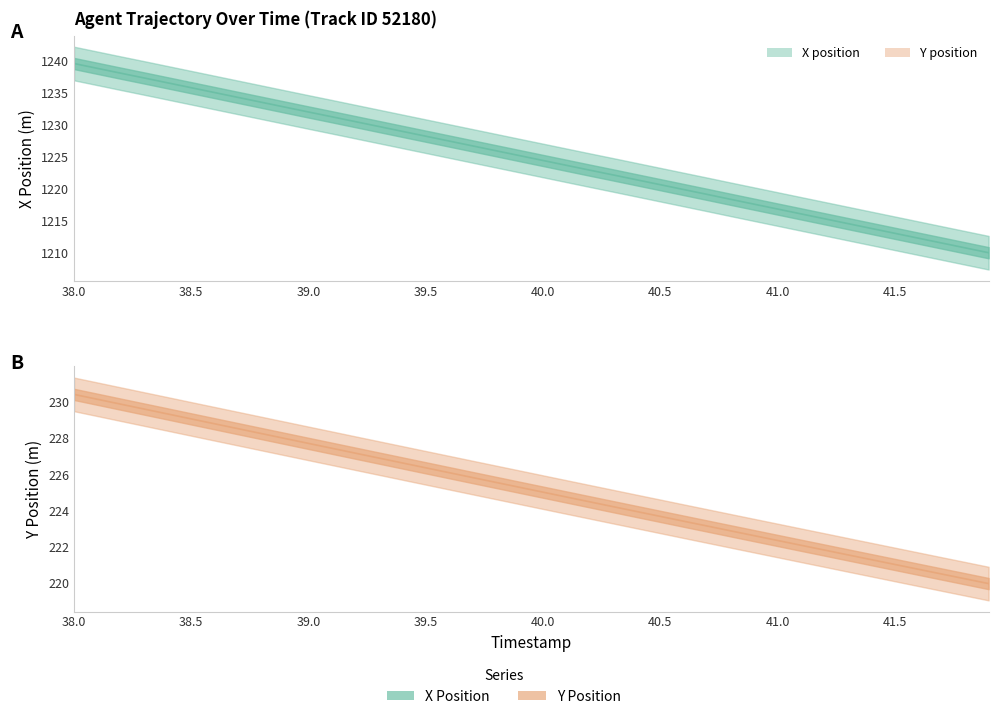

At how many categories does at least one series exceed 899?

40